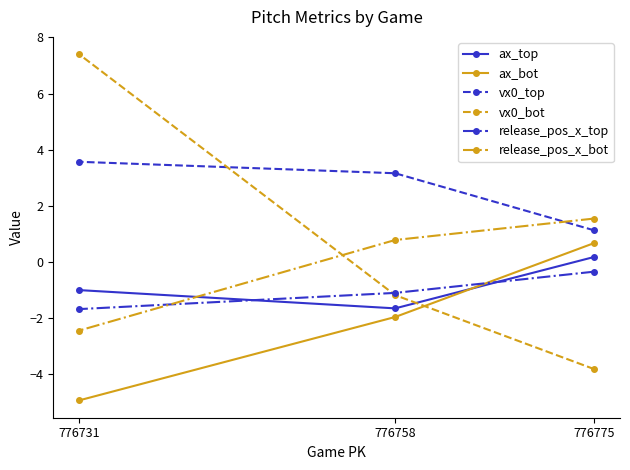

The release_pos_x_top series shows -0.9 at 776731. True or false?

False